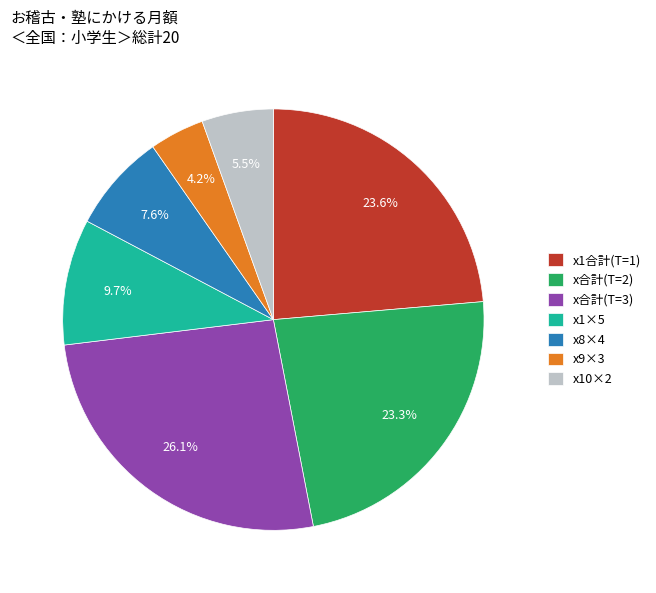

How many slices are in this pie chart?

7